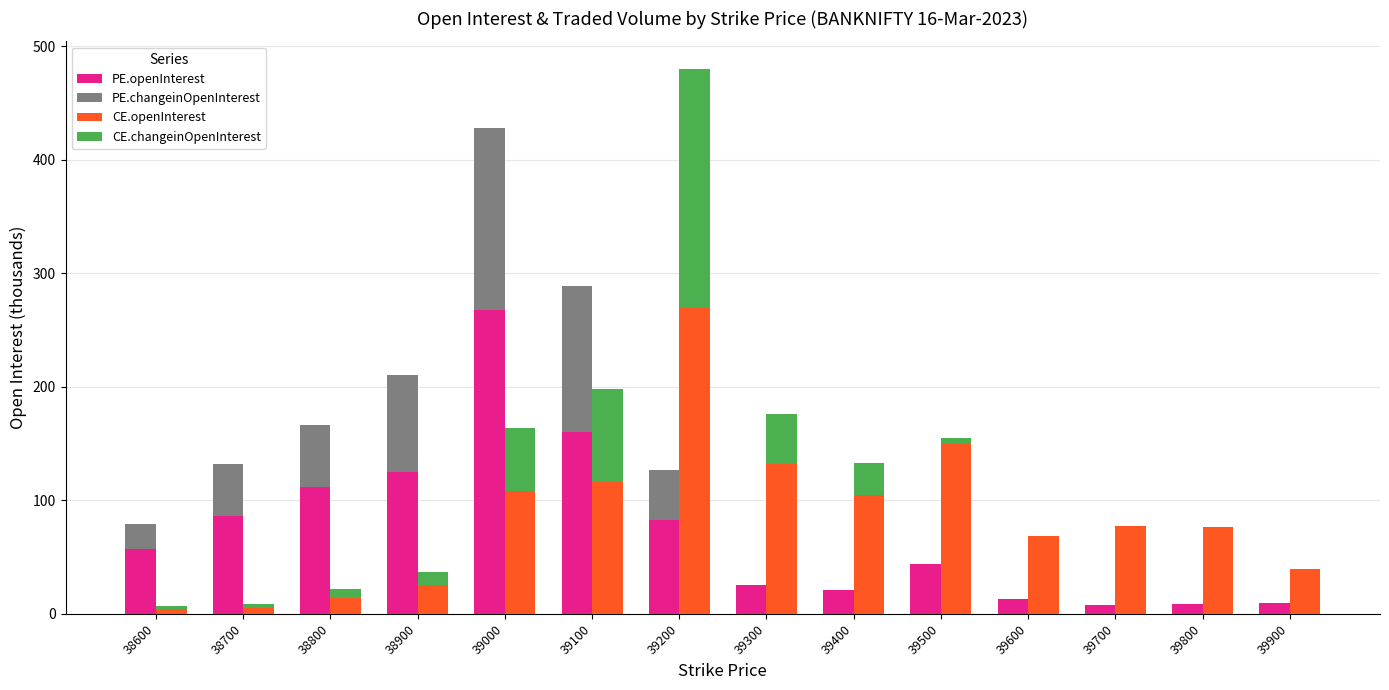

The value of CE.changeinOpenInterest at 39500 is 4.9. True or false?

True